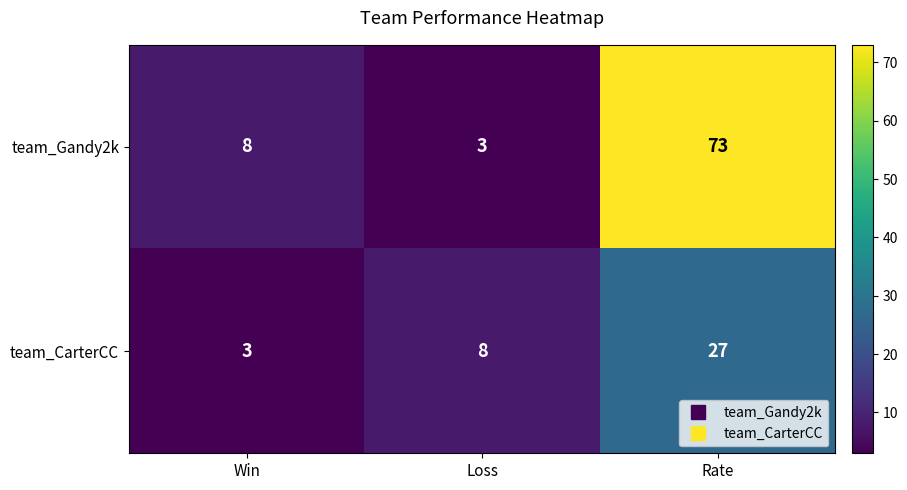

At which category does the chart reach its peak across all series?

Rate